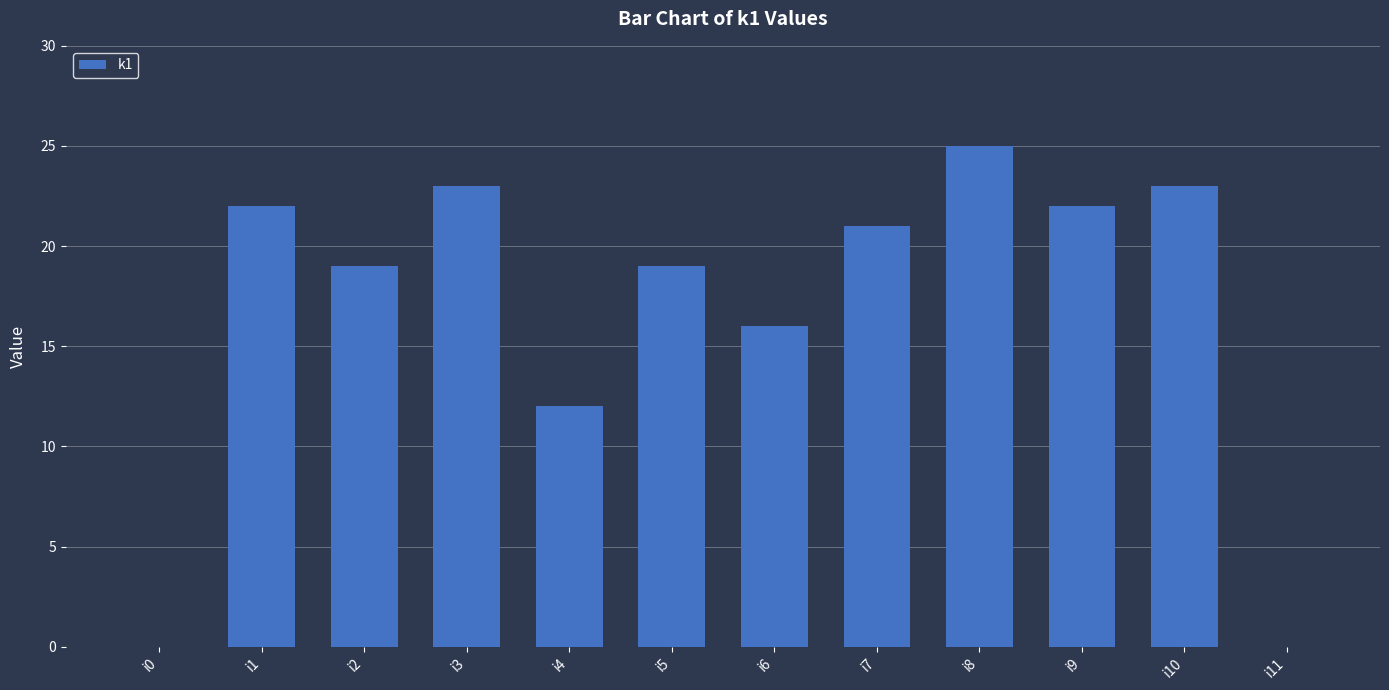

What is the approximate value at i5?

19